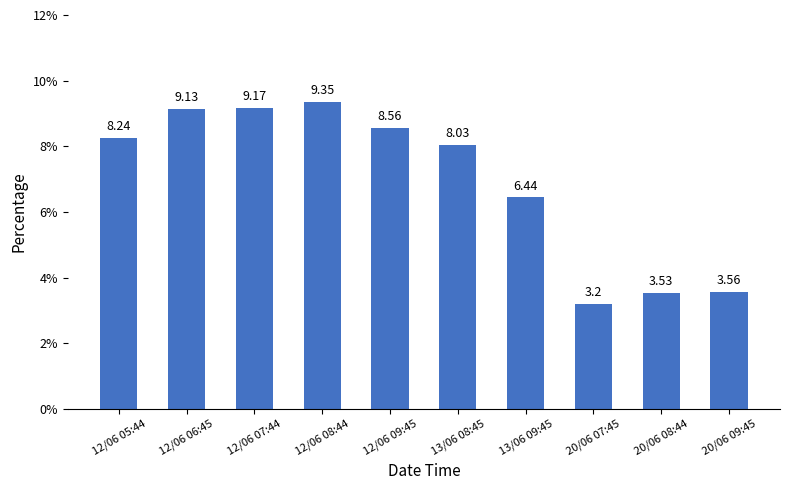

Rank the categories by value from lowest to highest.

20/06 07:45, 20/06 08:44, 20/06 09:45, 13/06 09:45, 13/06 08:45, 12/06 05:44, 12/06 09:45, 12/06 06:45, 12/06 07:44, 12/06 08:44